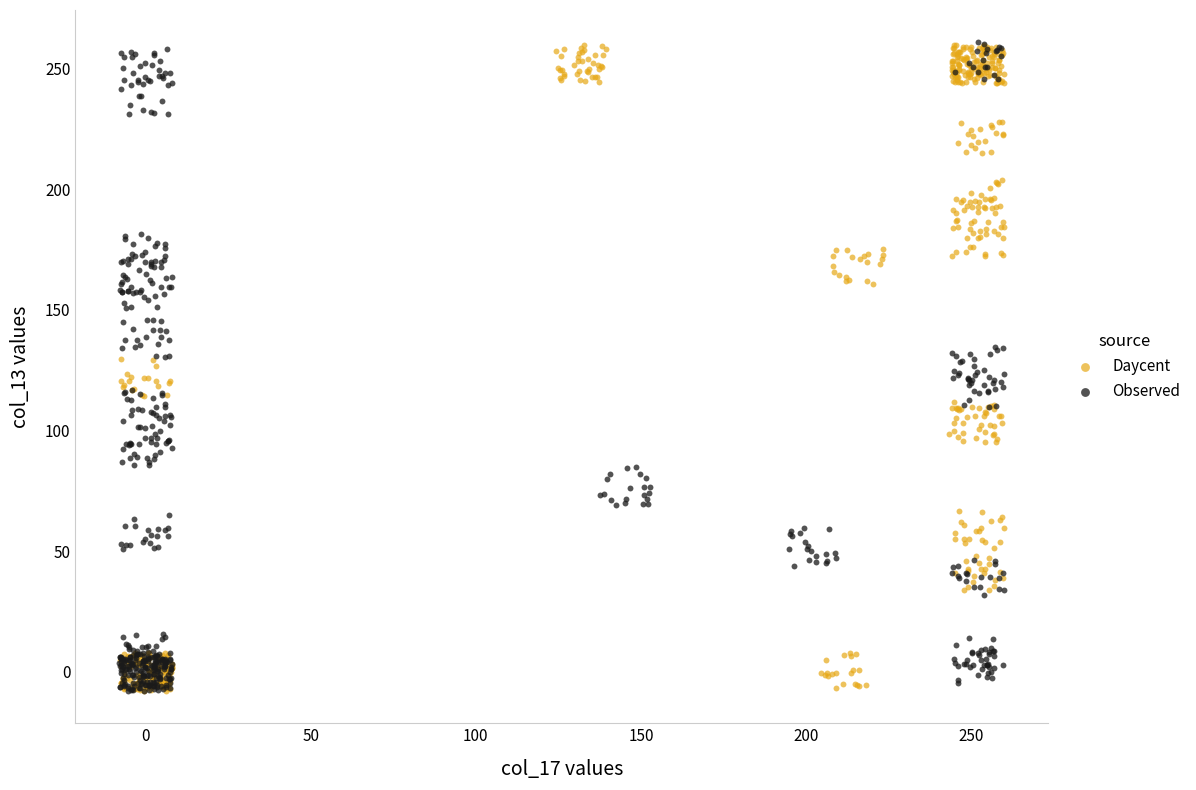

What are all the series names shown in the legend?

Daycent, Observed